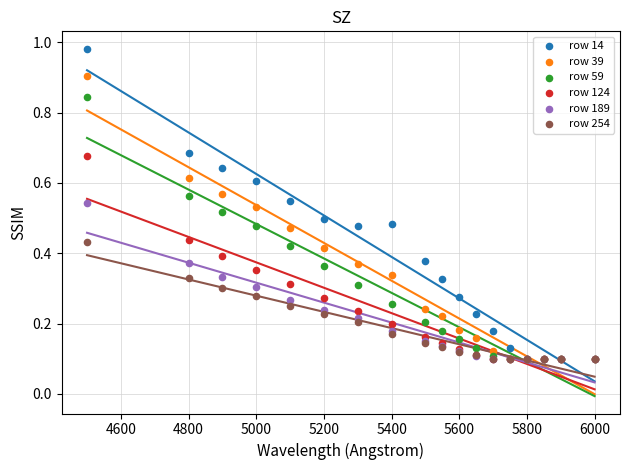

Which series reaches the minimum Y coordinate?

row 14